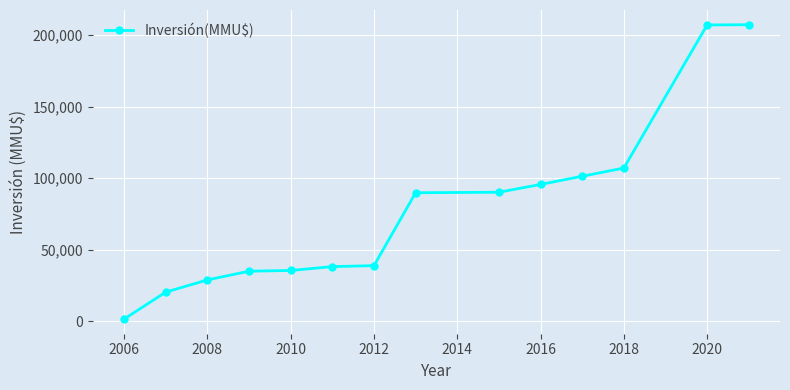

What is the difference between the second highest and second lowest values?

186677